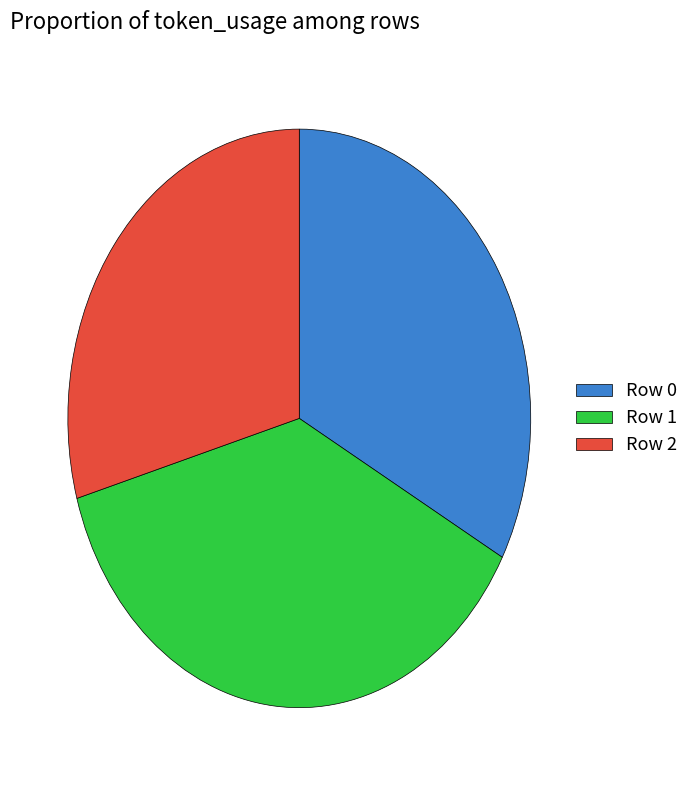

Which slice is the smallest?

Row 2